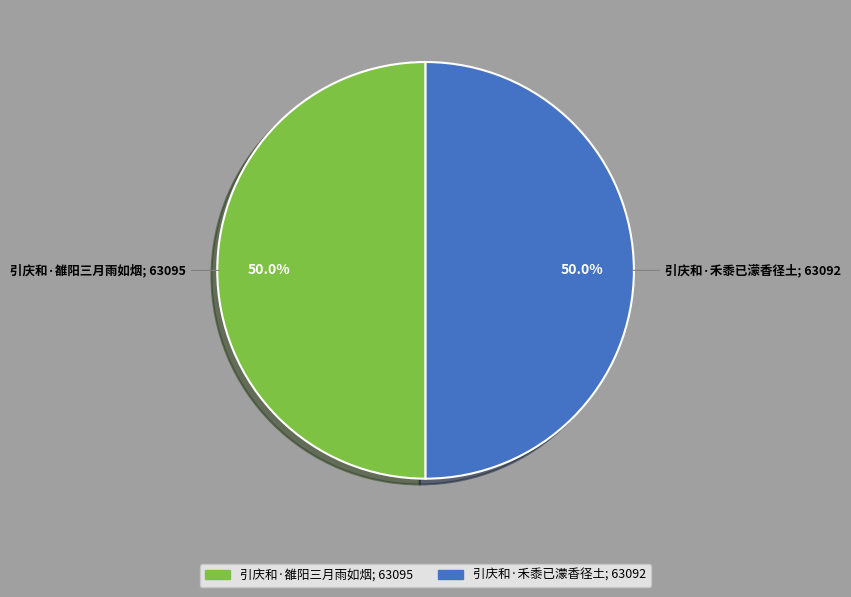

Approximately how many times larger is the value at 引庆和·禾黍已濛香径土 compared to 引庆和·雒阳三月雨如烟?

1.0